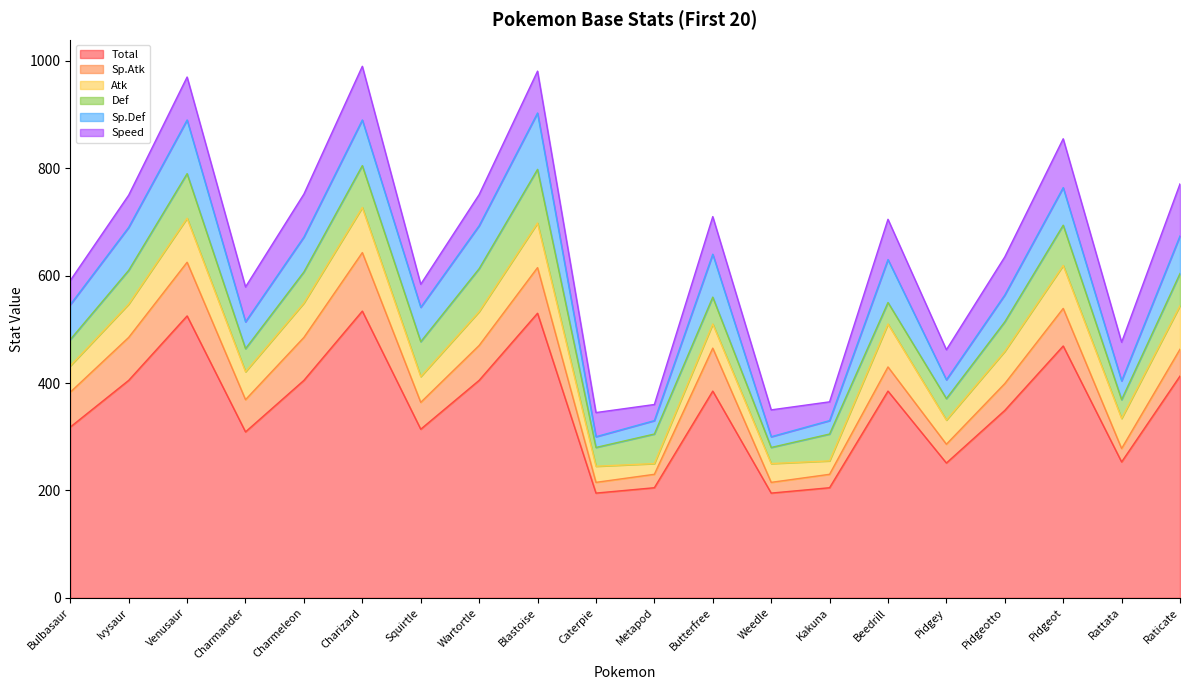

What is the value of the Total point at the 13th from the left?

195